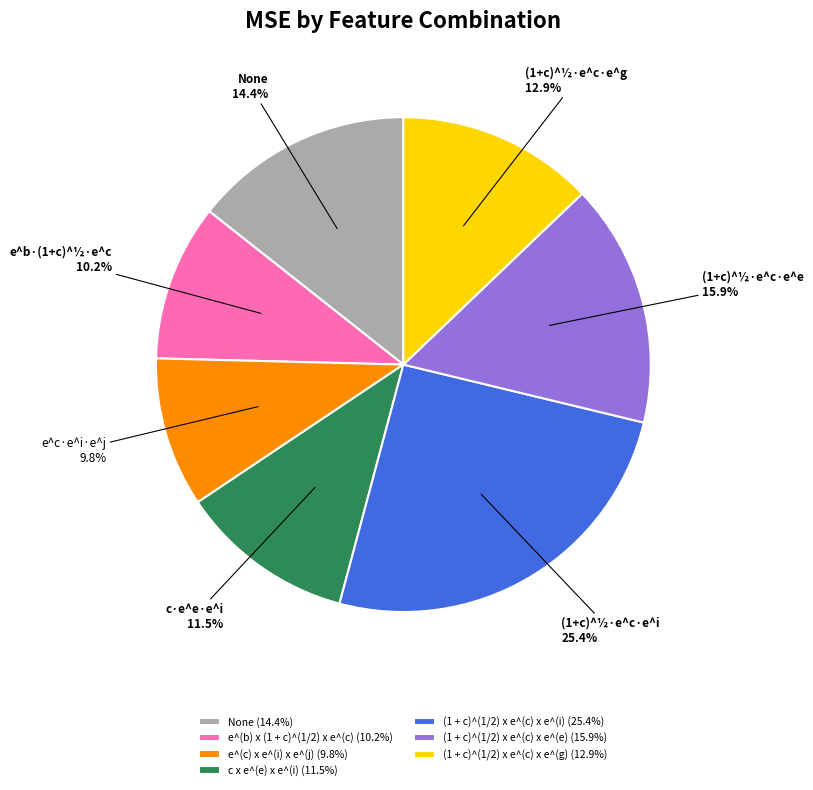

To the nearest percent, what is the average slice percentage?

14%